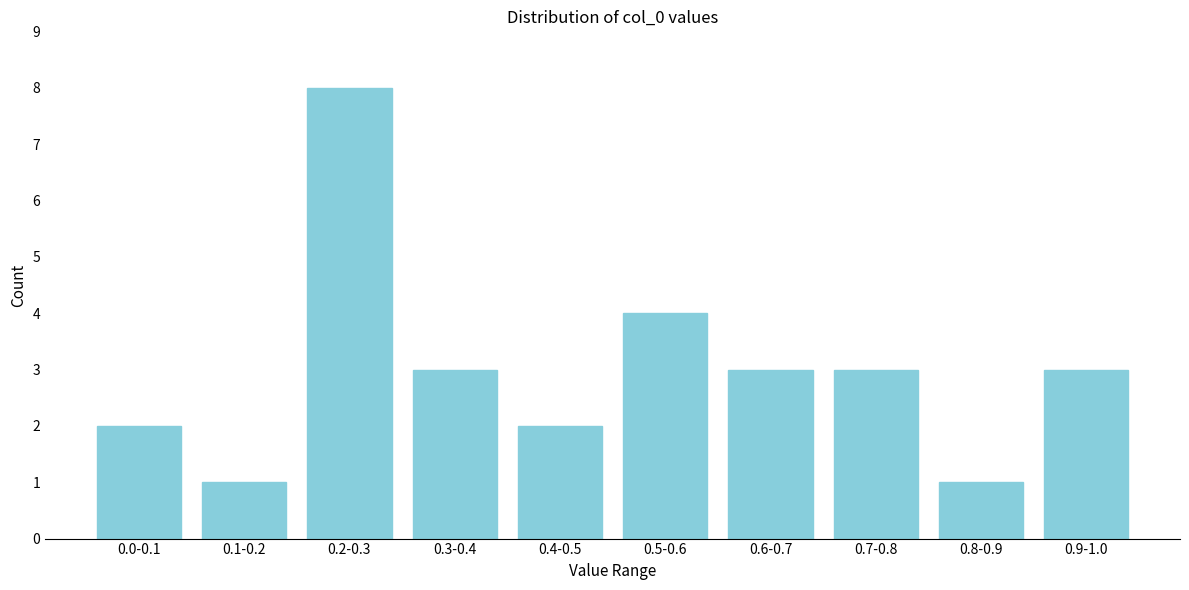

Reading left to right, list all the values displayed in this chart.

2	1	8	3	2	4	3	3	1	3